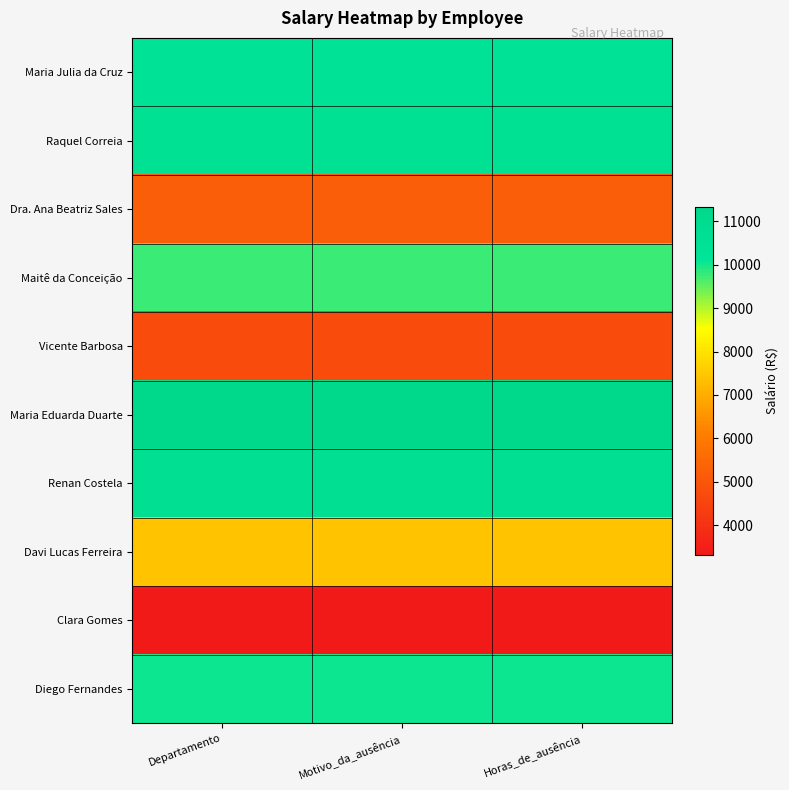

What is the total value across all series at Horas_de_ausência?

83402.9